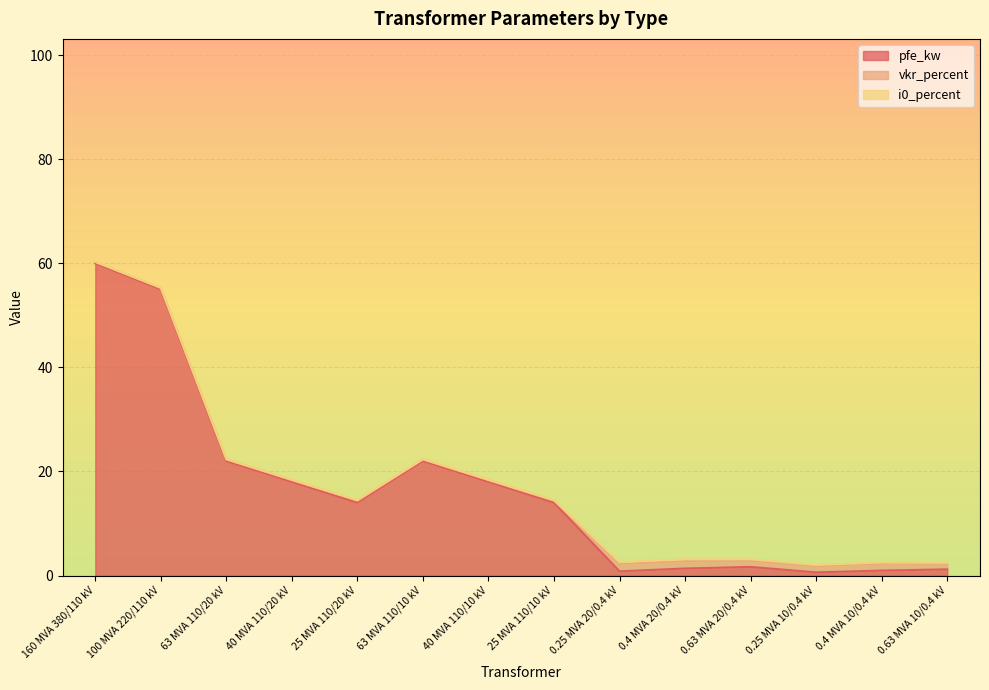

How many interior local peaks does the pfe_kw series have?

2